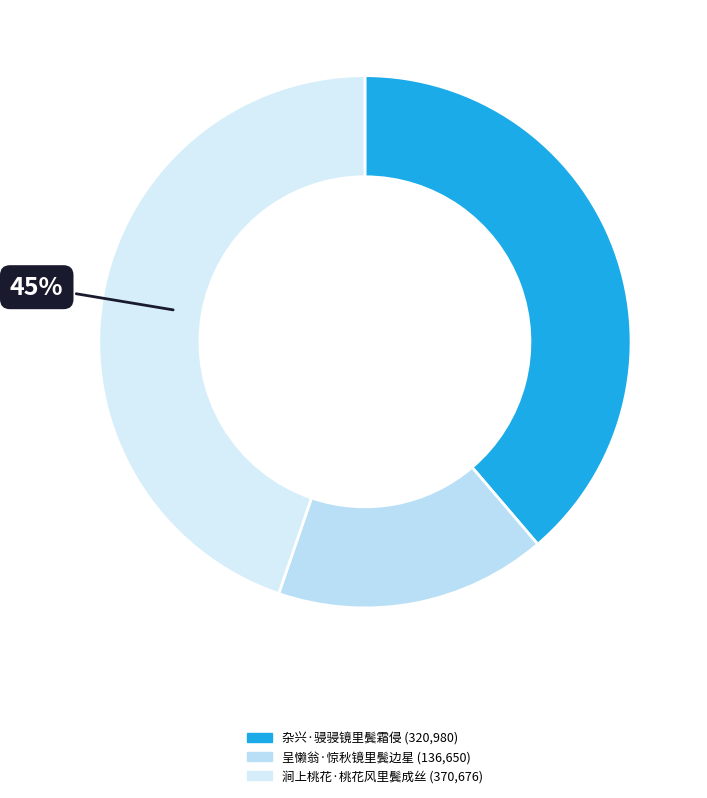

Does 呈懒翁·惊秋镜里鬓边星 account for over 50% of the chart?

No